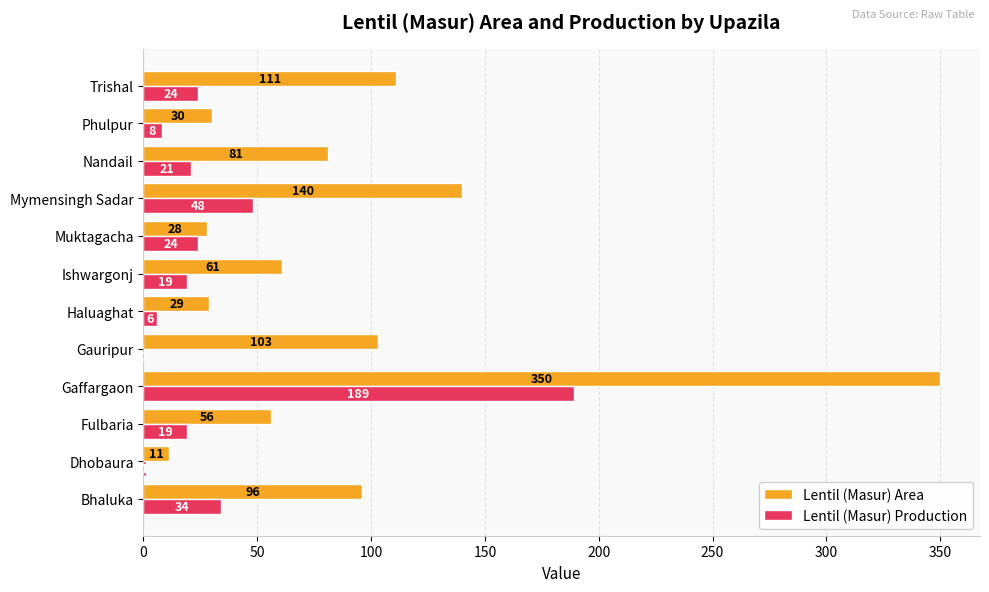

Between Gauripur and Nandail, which series saw the biggest shift?

Lentil (Masur) Area